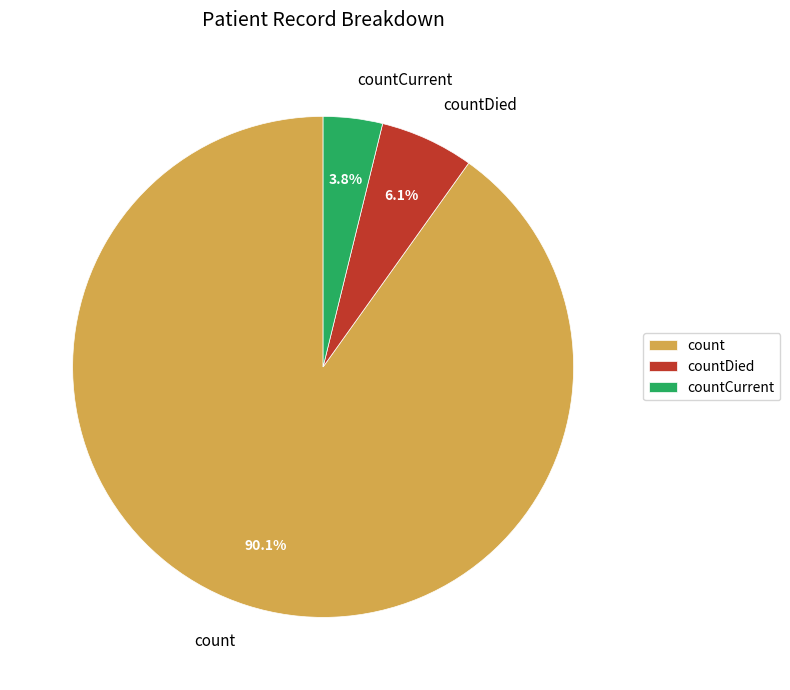

How many segments does this pie chart have?

3